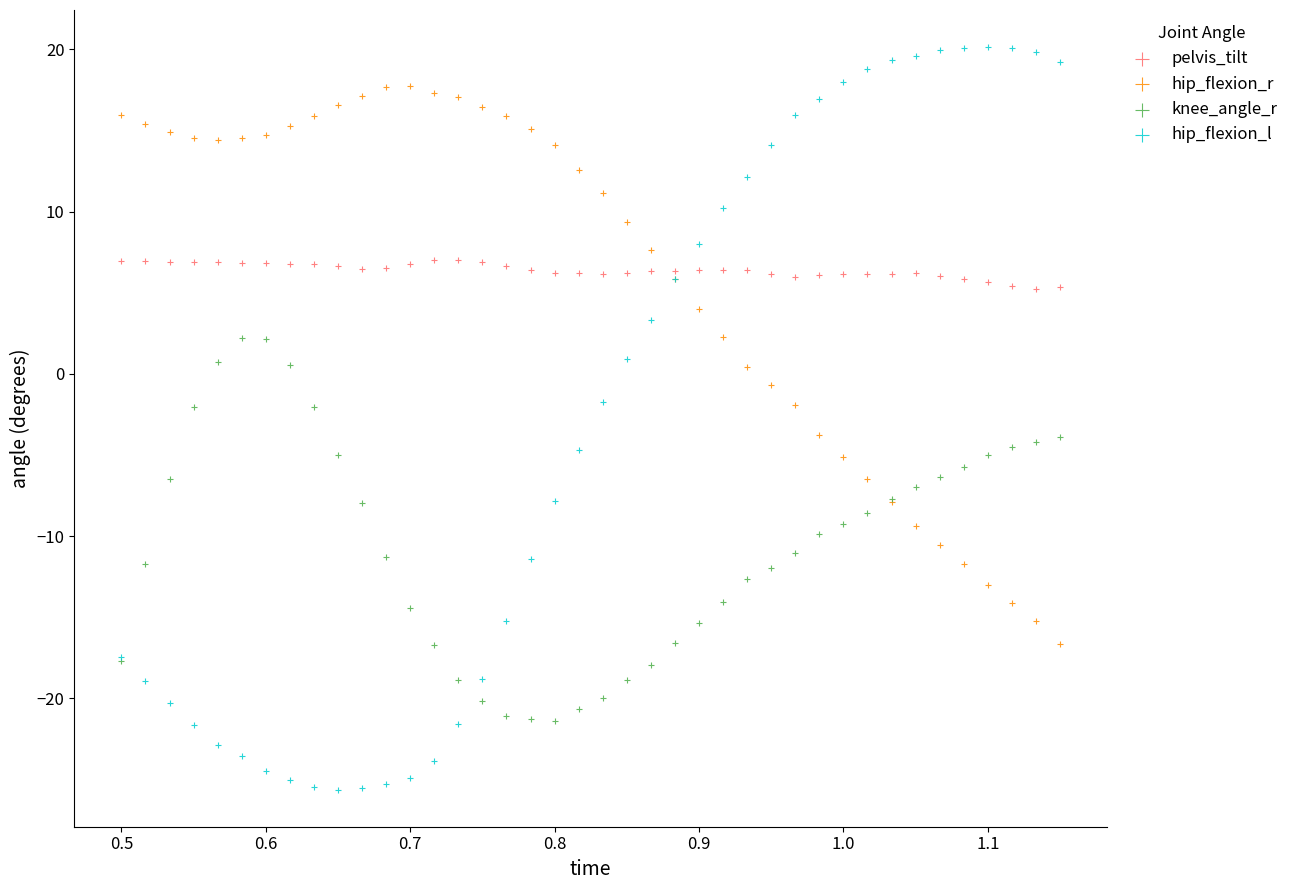

What is the X range (max minus min) for the scatter plot?

0.6